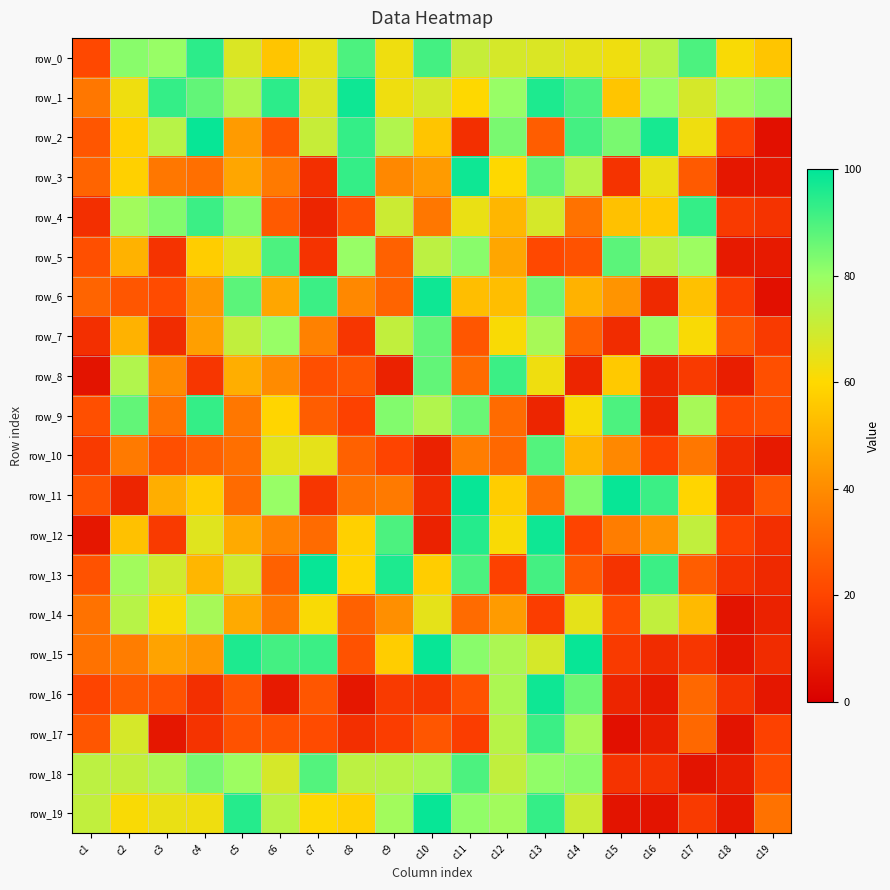

Is it true that row_4 equals 34 at c10?

True